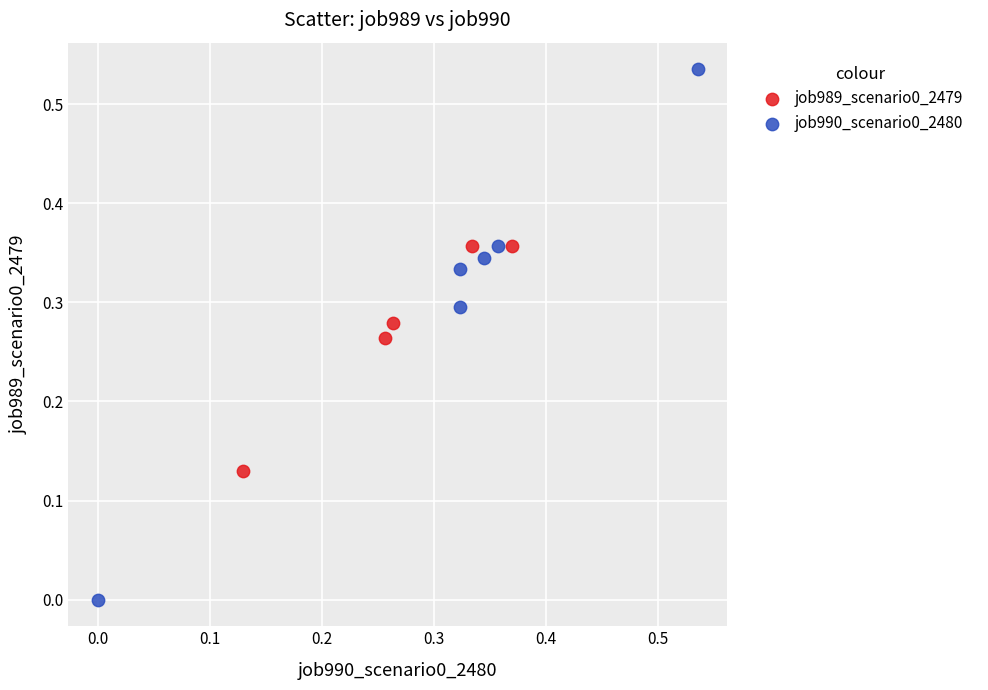

Which series has the widest spread of Y values?

job990_scenario0_2480